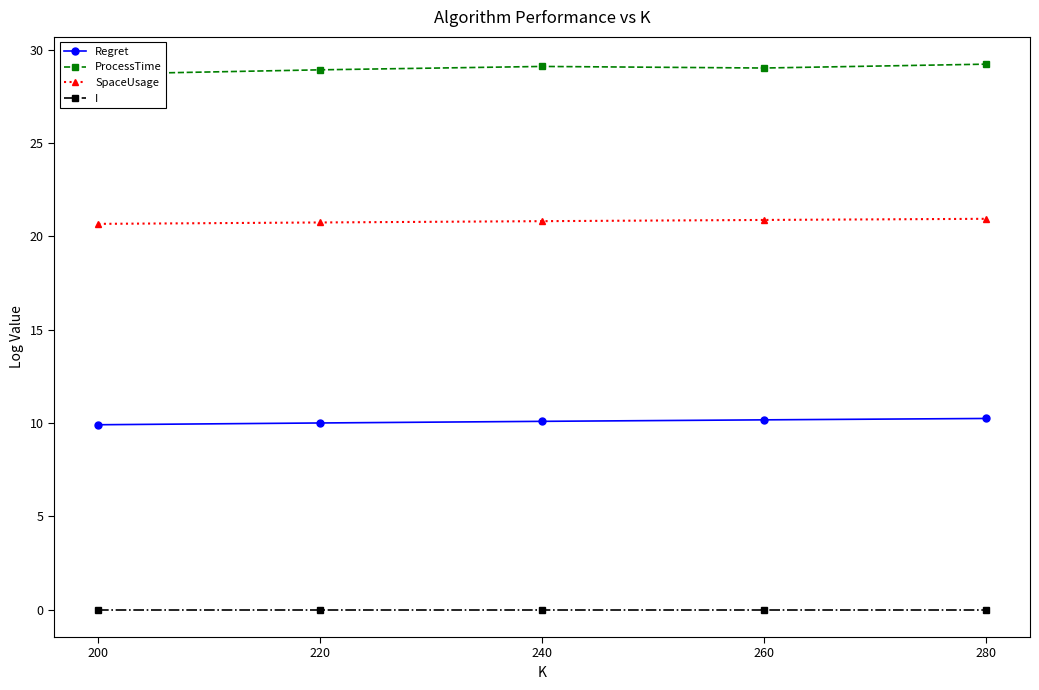

Which category has the lowest value in the I series?

200